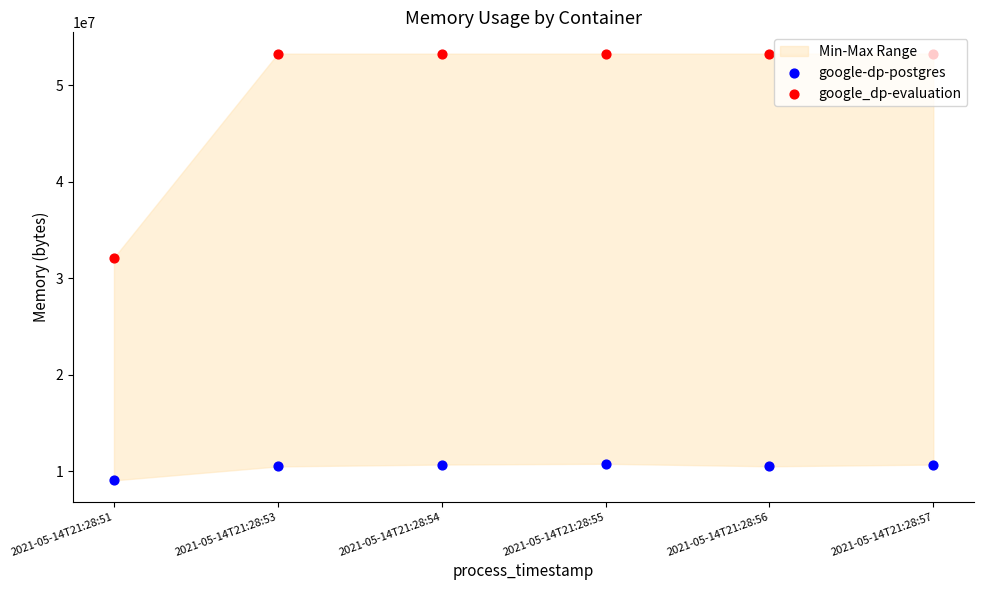

Which series has the widest spread of Y values?

google_dp-evaluation